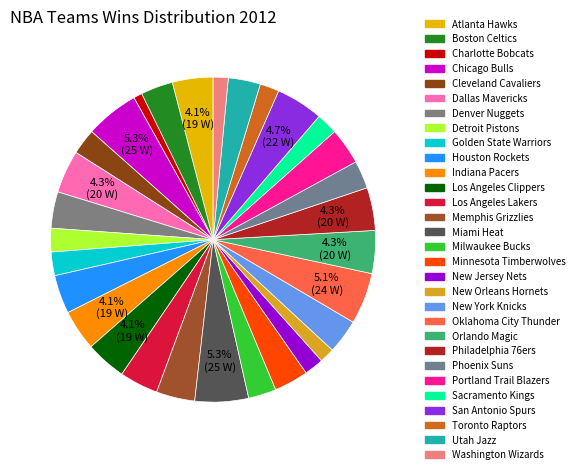

To the nearest percent, what is the combined percentage of Chicago Bulls and New Jersey Nets?

7%